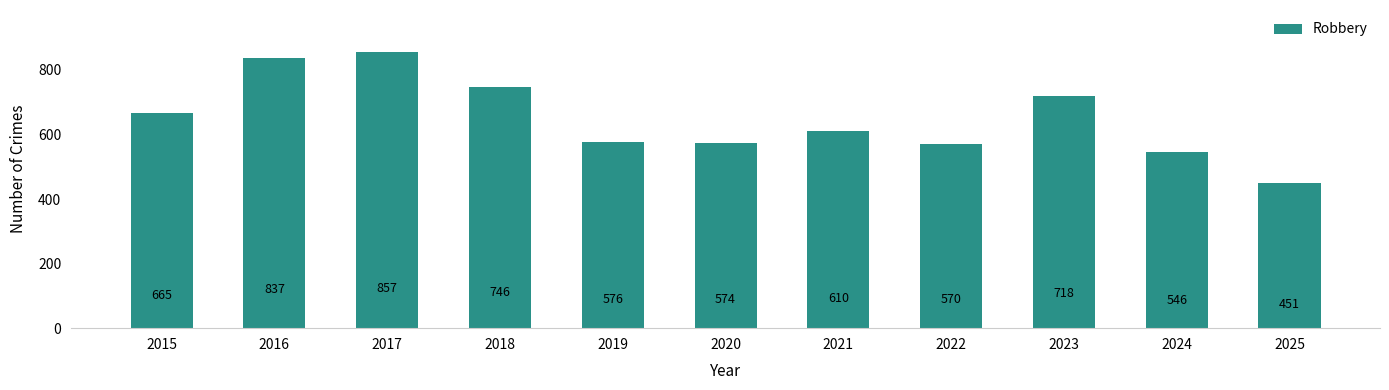

What is the average value?

650